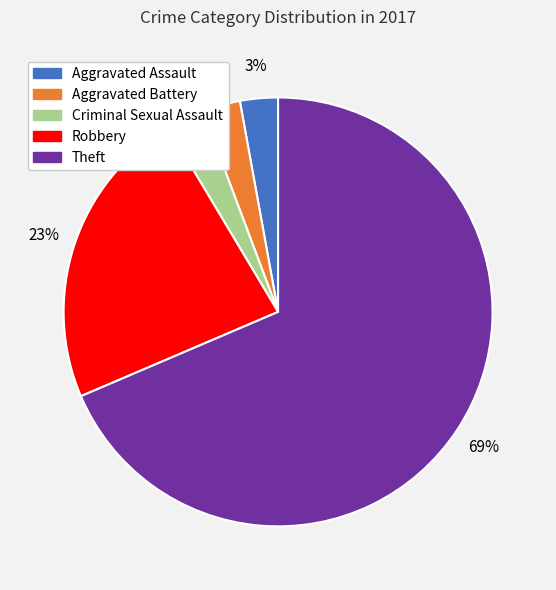

Does any single category account for the majority?

Yes